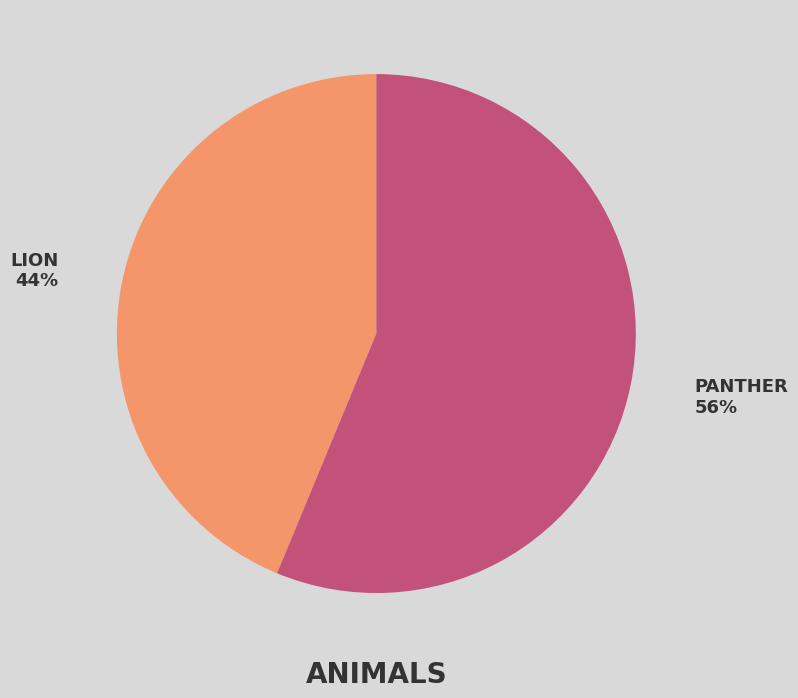

To the nearest percent, what is the average slice percentage?

50%